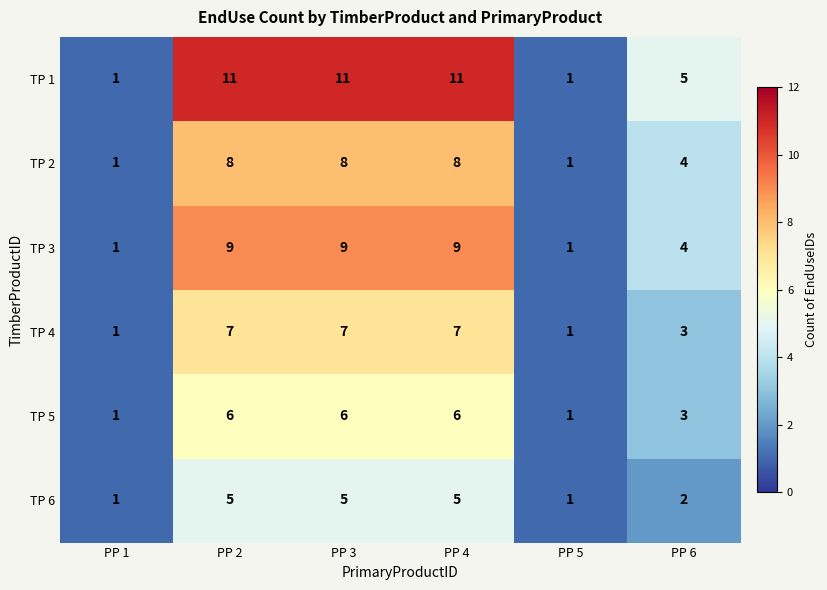

What is the difference between the second highest and minimum values in the TP 3 series?

8